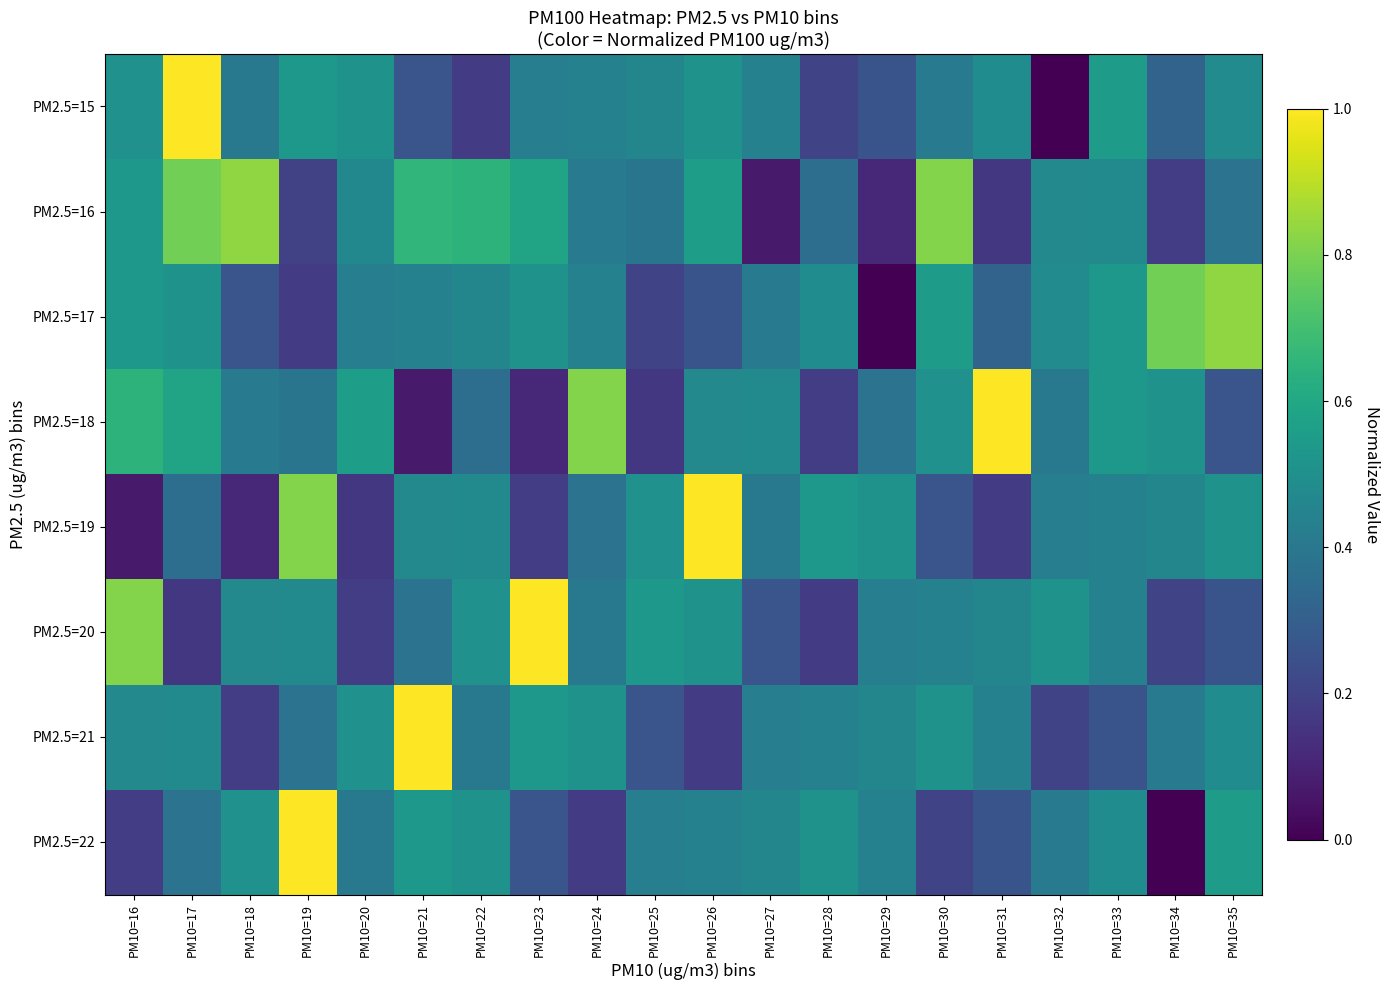

At PM10=24, list the series in order from largest to smallest.

PM2.5=18, PM2.5=21, PM2.5=15, PM2.5=17, PM2.5=16, PM2.5=20, PM2.5=19, PM2.5=22